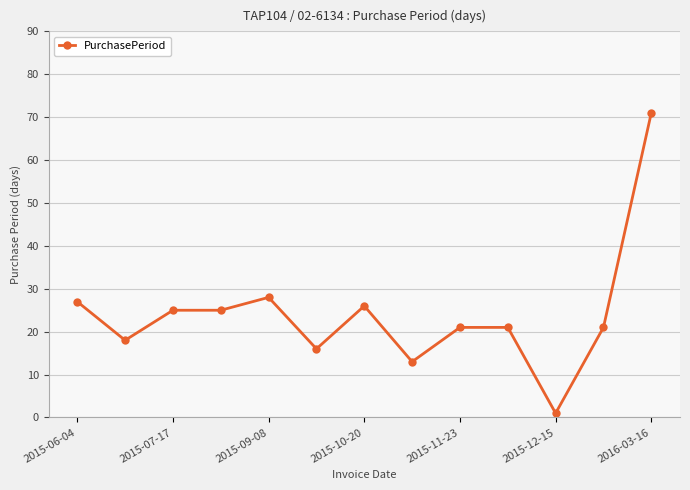

Reading right to left, list all the values displayed in this chart.

71	21	1	21	21	13	26	16	28	25	25	18	27